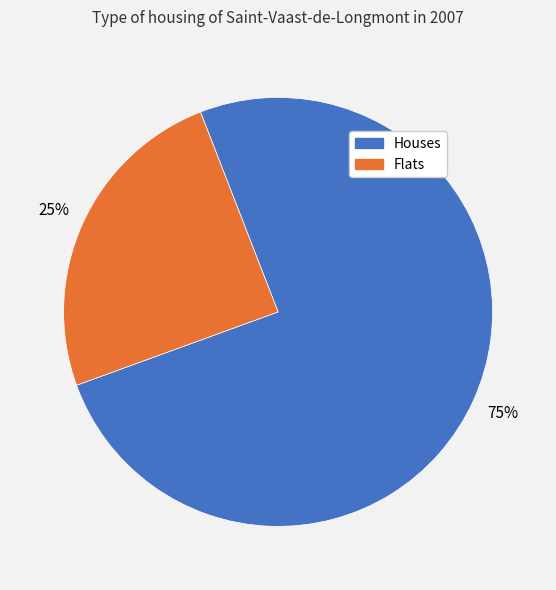

What is the smallest slice in the pie chart?

Flats